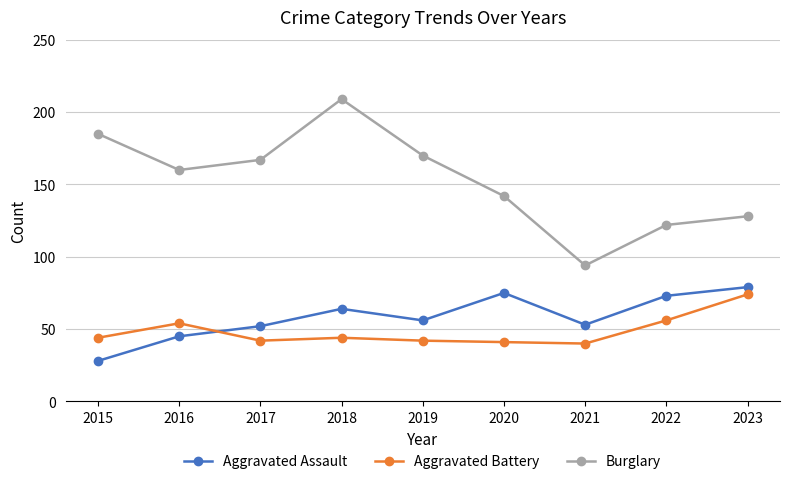

True or false: Burglary and Aggravated Battery cross at least once.

False